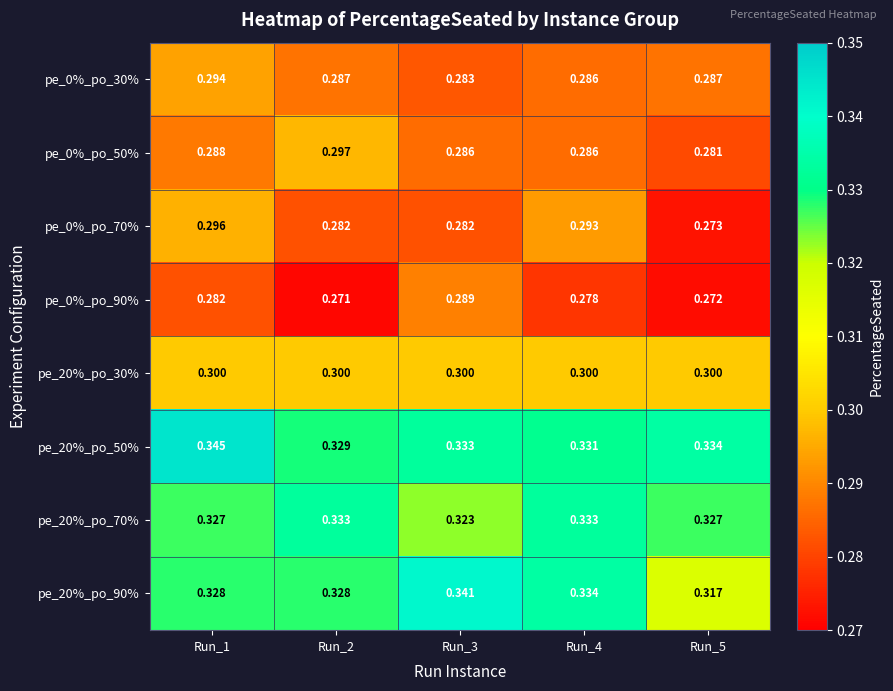

Is the value of pe_20%_po_30% at Run_5 greater than the value of pe_0%_po_50% at Run_1?

Yes